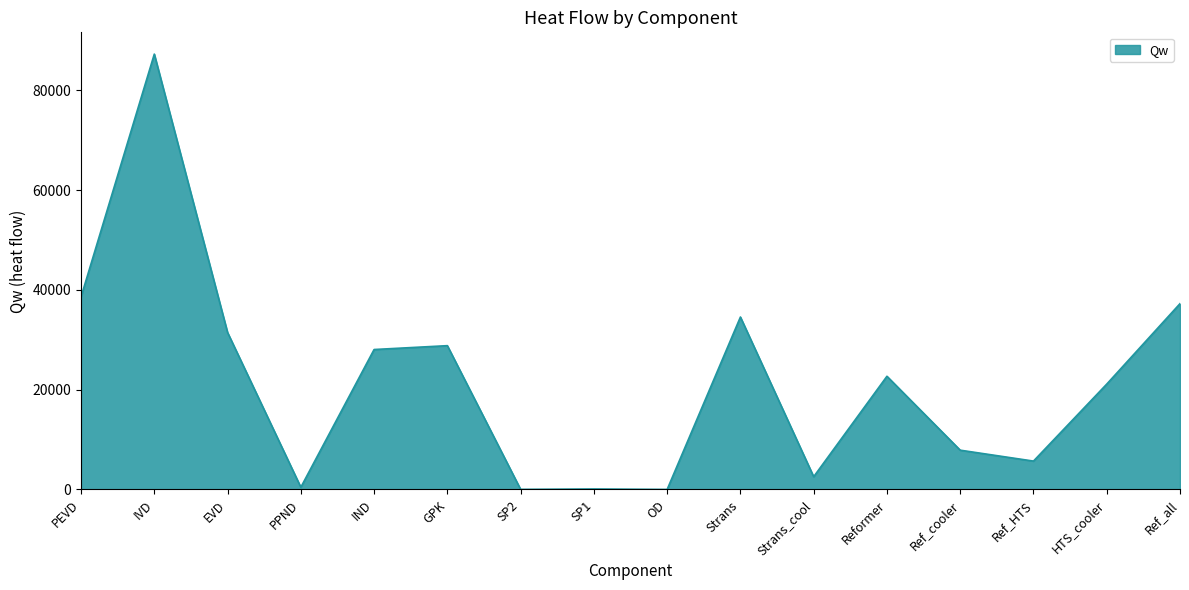

What value does the data have at EVD?

31470.9